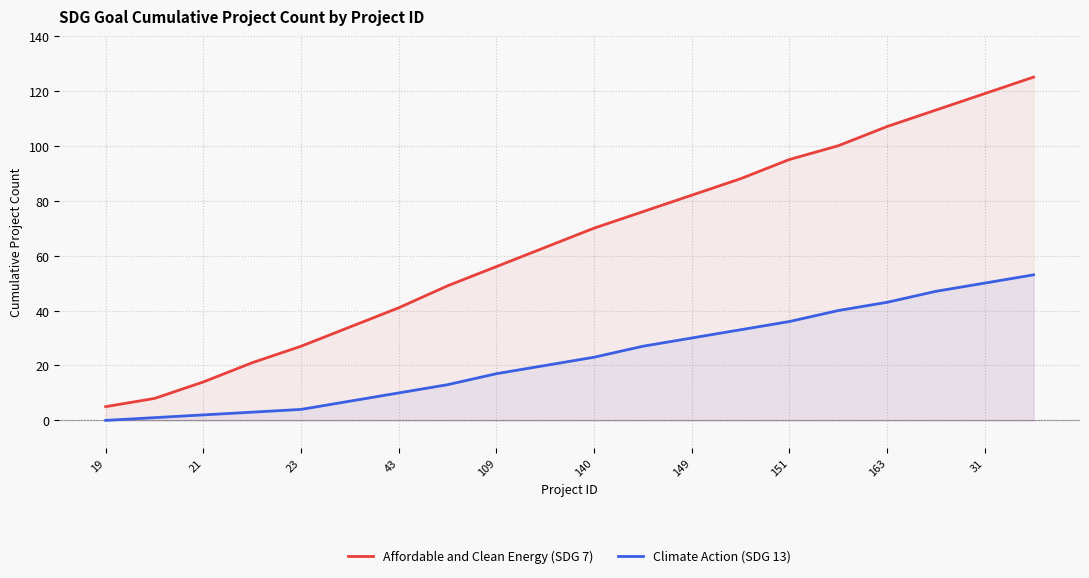

At 163, list the series in order from smallest to largest.

Climate Action (SDG 13), Affordable and Clean Energy (SDG 7)